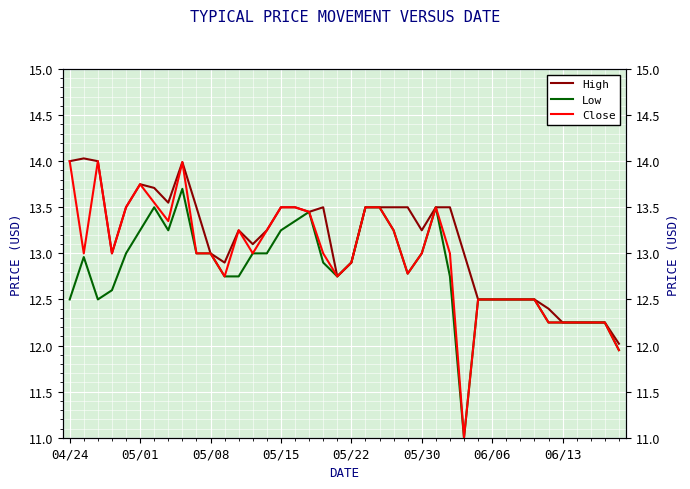

At which category is the sum across all series the highest?

8